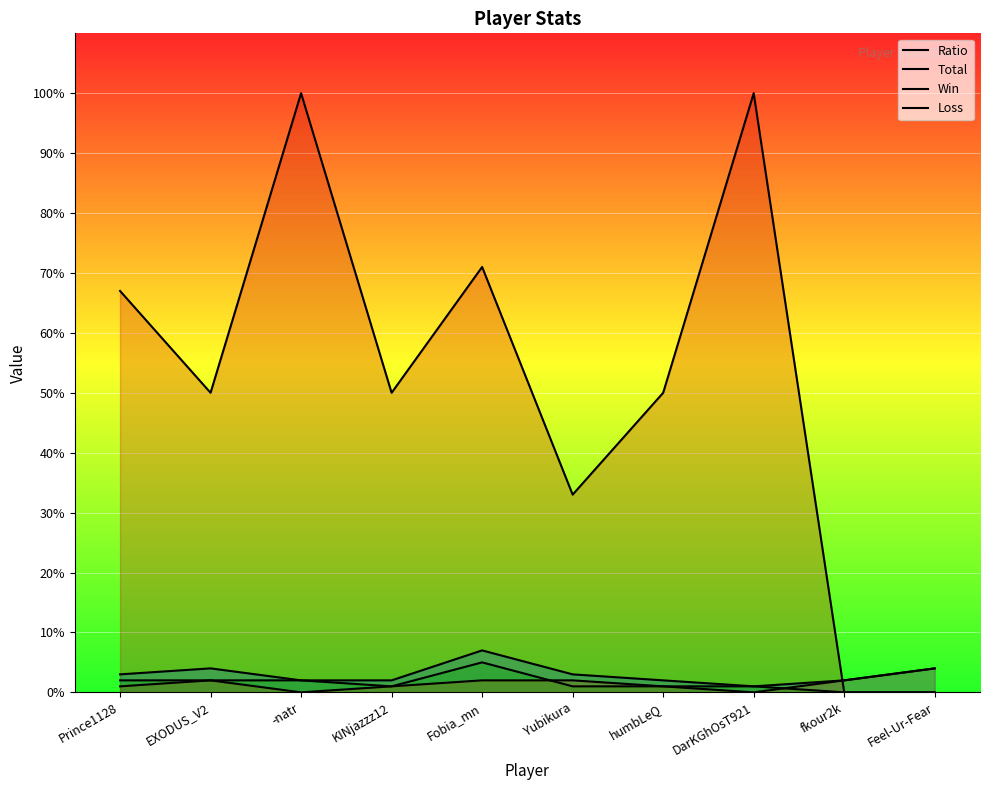

Where do Total and Ratio first cross each other?

DarKGhOsT921 and fkour2k